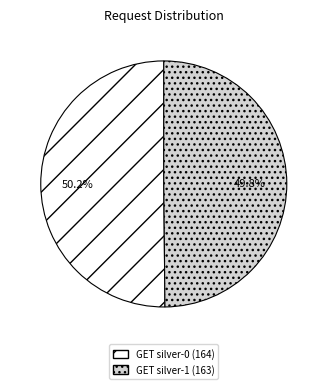

True or false: GET silver-0 accounts for 62% of the total.

False